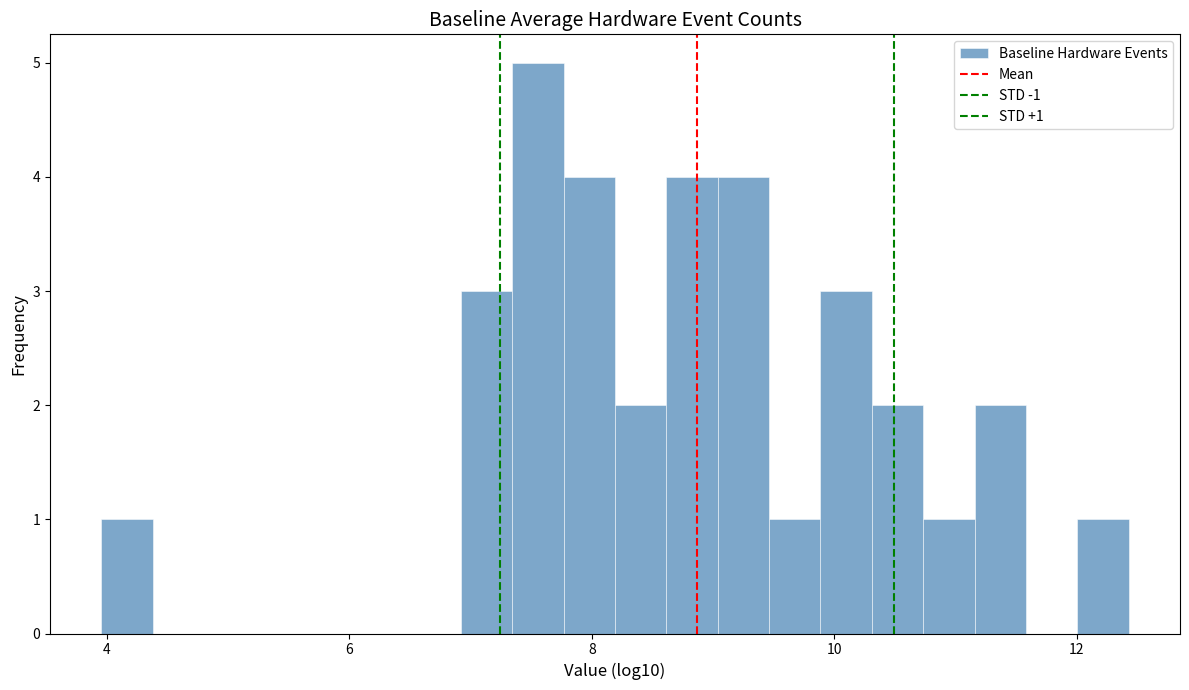

Around what value on the x-axis is the tallest bar? Give the approximate position of its centre, as read against the axis.

7.6